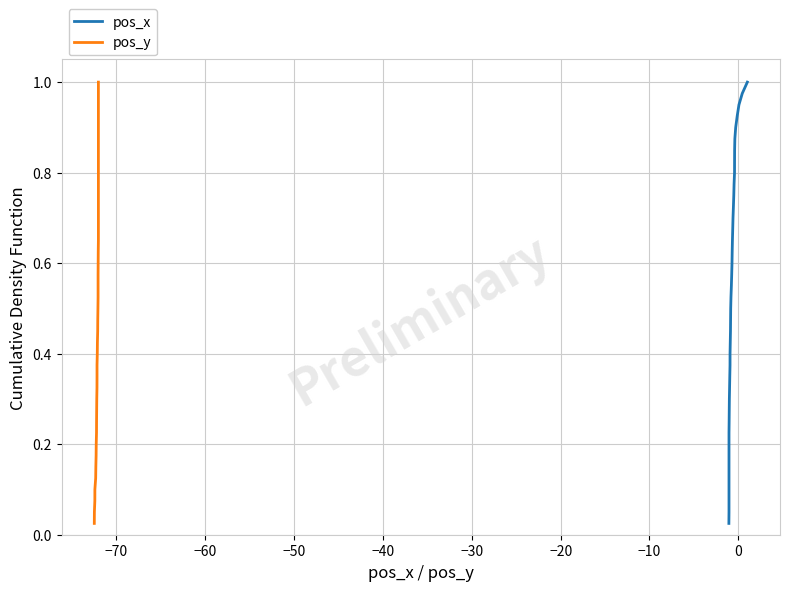

List the series in order of their peak value, highest first.

pos_x, pos_y